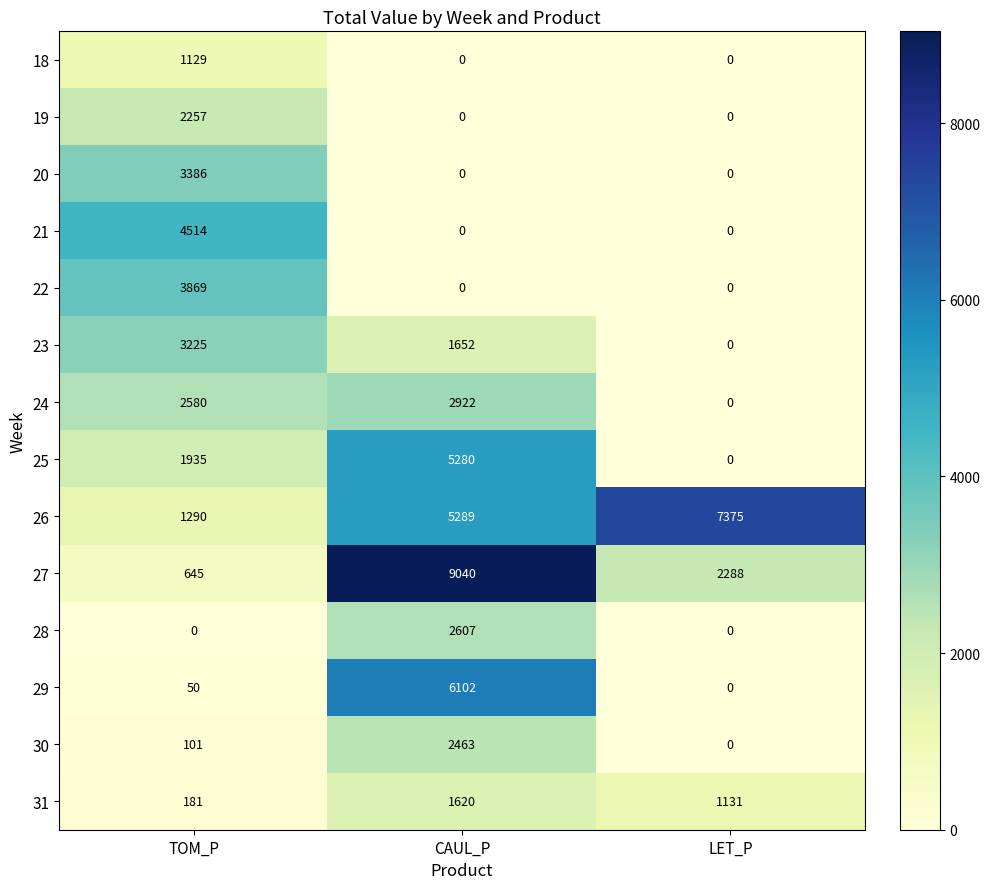

At how many categories does at least one series exceed 5720?

2